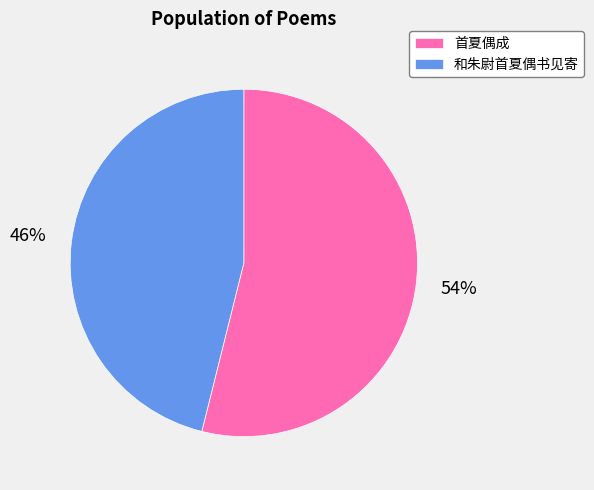

Rank the categories by value from highest to lowest.

首夏偶成, 和朱尉首夏偶书见寄